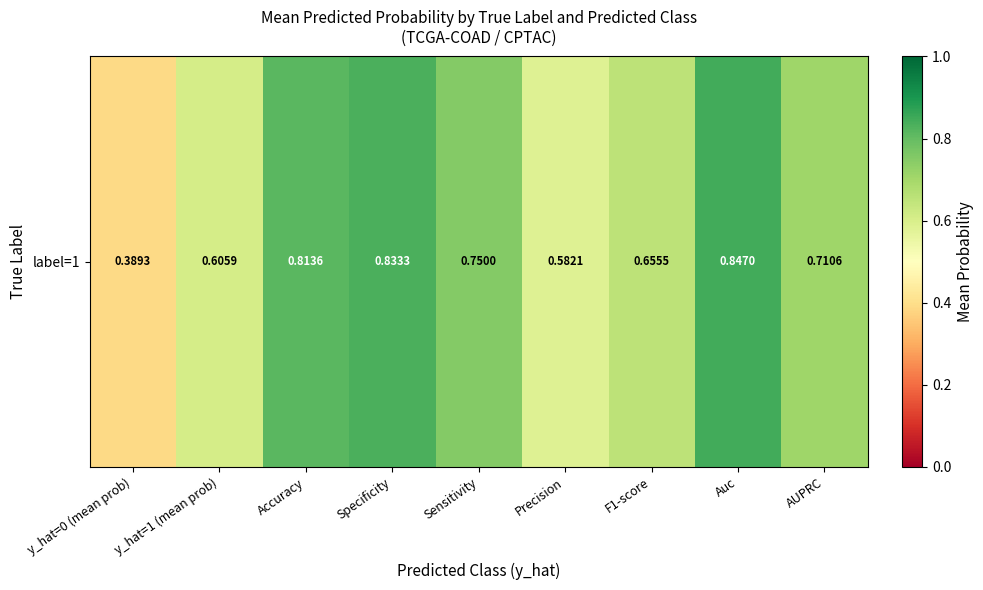

Reading left to right, transcribe all the data shown in this chart.

y_hat=0 (mean prob)=0.4	y_hat=1 (mean prob)=0.6	Accuracy=0.8	Specificity=0.8	Sensitivity=0.8	Precision=0.6	F1-score=0.7	Auc=0.8	AUPRC=0.7